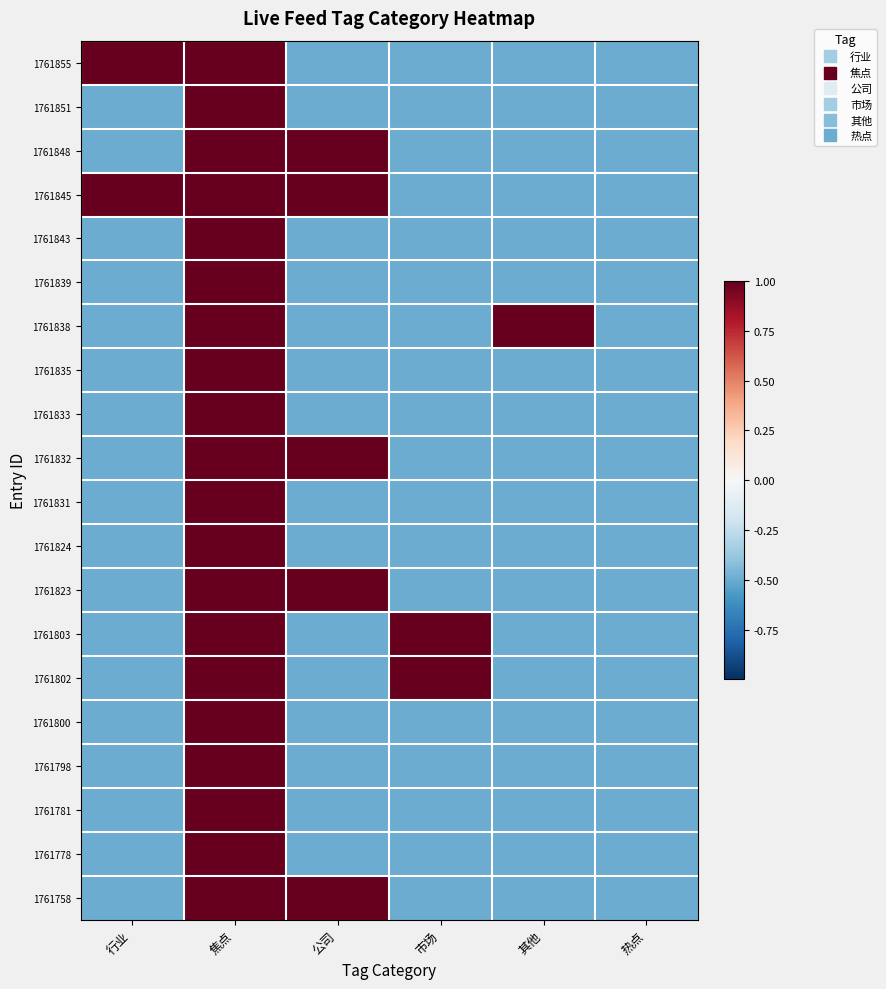

Reading left to right, extract all data points from this chart.

1761855: 行业=1.0	焦点=1.0	公司=-0.5	市场=-0.5	其他=-0.5	热点=-0.5
1761851: 行业=-0.5	焦点=1.0	公司=-0.5	市场=-0.5	其他=-0.5	热点=-0.5
1761848: 行业=-0.5	焦点=1.0	公司=1.0	市场=-0.5	其他=-0.5	热点=-0.5
1761845: 行业=1.0	焦点=1.0	公司=1.0	市场=-0.5	其他=-0.5	热点=-0.5
1761843: 行业=-0.5	焦点=1.0	公司=-0.5	市场=-0.5	其他=-0.5	热点=-0.5
1761839: 行业=-0.5	焦点=1.0	公司=-0.5	市场=-0.5	其他=-0.5	热点=-0.5
1761838: 行业=-0.5	焦点=1.0	公司=-0.5	市场=-0.5	其他=1.0	热点=-0.5
1761835: 行业=-0.5	焦点=1.0	公司=-0.5	市场=-0.5	其他=-0.5	热点=-0.5
1761833: 行业=-0.5	焦点=1.0	公司=-0.5	市场=-0.5	其他=-0.5	热点=-0.5
1761832: 行业=-0.5	焦点=1.0	公司=1.0	市场=-0.5	其他=-0.5	热点=-0.5
1761831: 行业=-0.5	焦点=1.0	公司=-0.5	市场=-0.5	其他=-0.5	热点=-0.5
1761824: 行业=-0.5	焦点=1.0	公司=-0.5	市场=-0.5	其他=-0.5	热点=-0.5
1761823: 行业=-0.5	焦点=1.0	公司=1.0	市场=-0.5	其他=-0.5	热点=-0.5
1761803: 行业=-0.5	焦点=1.0	公司=-0.5	市场=1.0	其他=-0.5	热点=-0.5
1761802: 行业=-0.5	焦点=1.0	公司=-0.5	市场=1.0	其他=-0.5	热点=-0.5
1761800: 行业=-0.5	焦点=1.0	公司=-0.5	市场=-0.5	其他=-0.5	热点=-0.5
1761798: 行业=-0.5	焦点=1.0	公司=-0.5	市场=-0.5	其他=-0.5	热点=-0.5
1761781: 行业=-0.5	焦点=1.0	公司=-0.5	市场=-0.5	其他=-0.5	热点=-0.5
1761778: 行业=-0.5	焦点=1.0	公司=-0.5	市场=-0.5	其他=-0.5	热点=-0.5
1761758: 行业=-0.5	焦点=1.0	公司=1.0	市场=-0.5	其他=-0.5	热点=-0.5